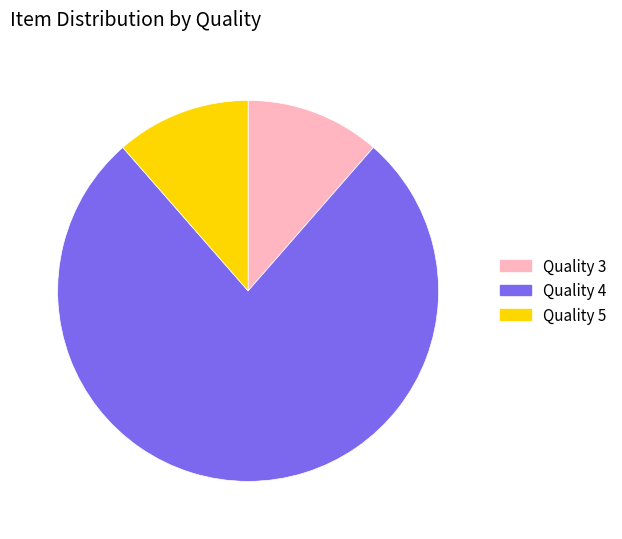

Approximately how many times larger is the value at Quality 5 compared to Quality 3?

1.0